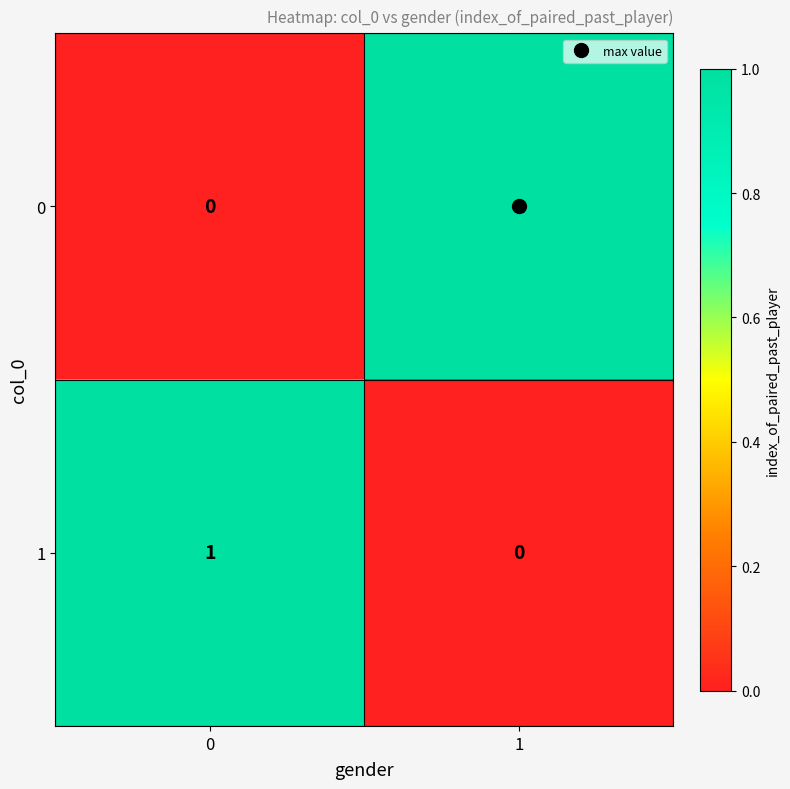

List the labels in order of 0 value, largest first.

1, 0